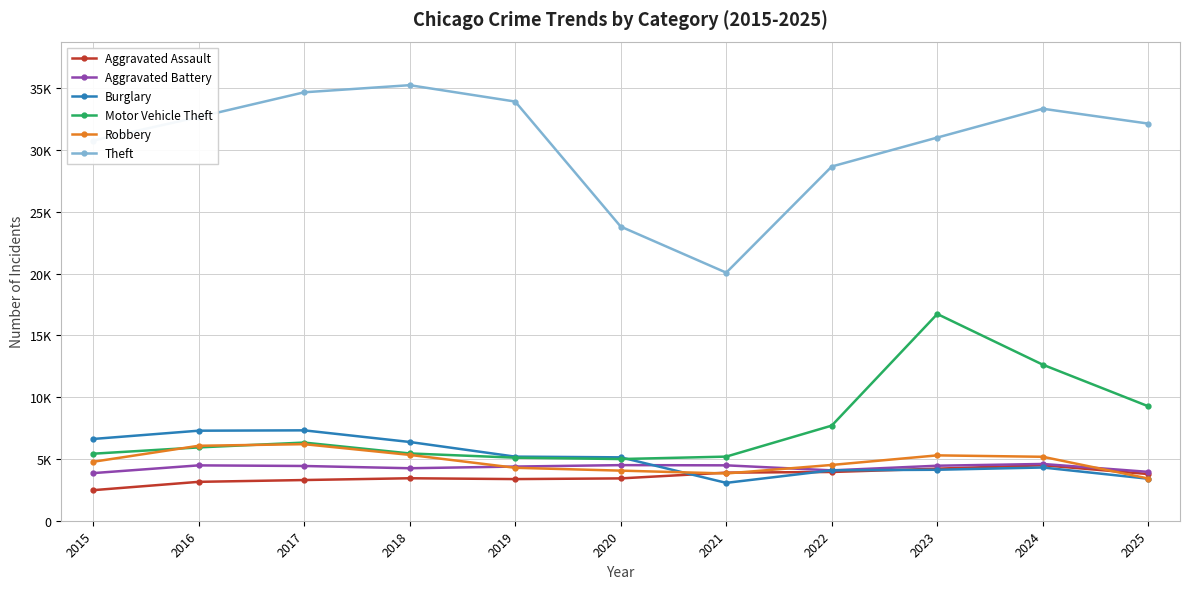

Is this an area chart (filled region under the line)?

No